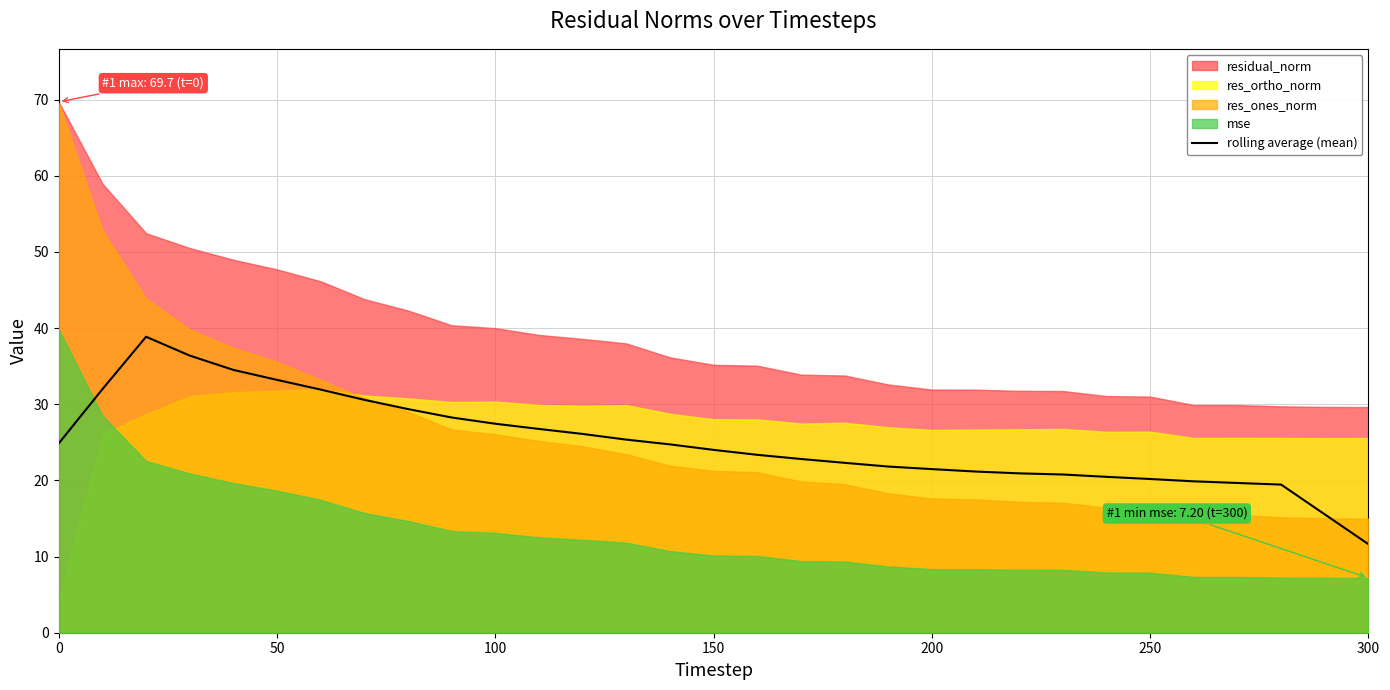

The value at 9 is 36.9. True or false?

False